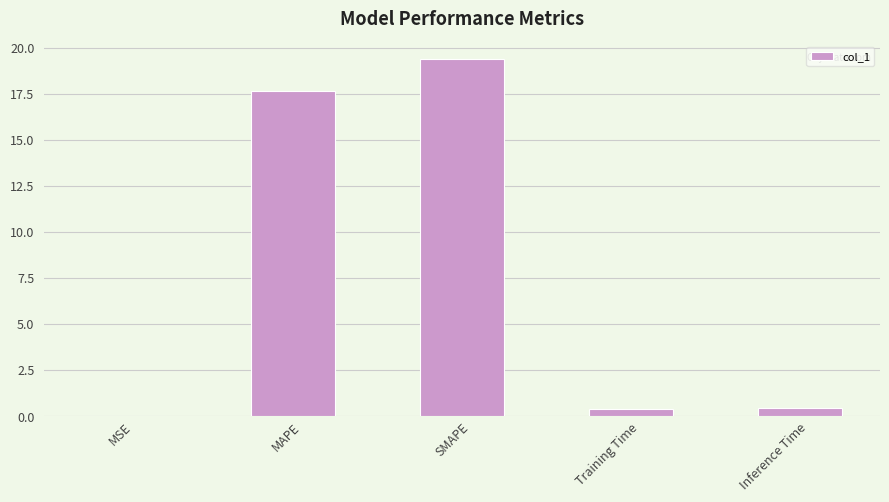

What is the maximum value shown in the chart?

19.4